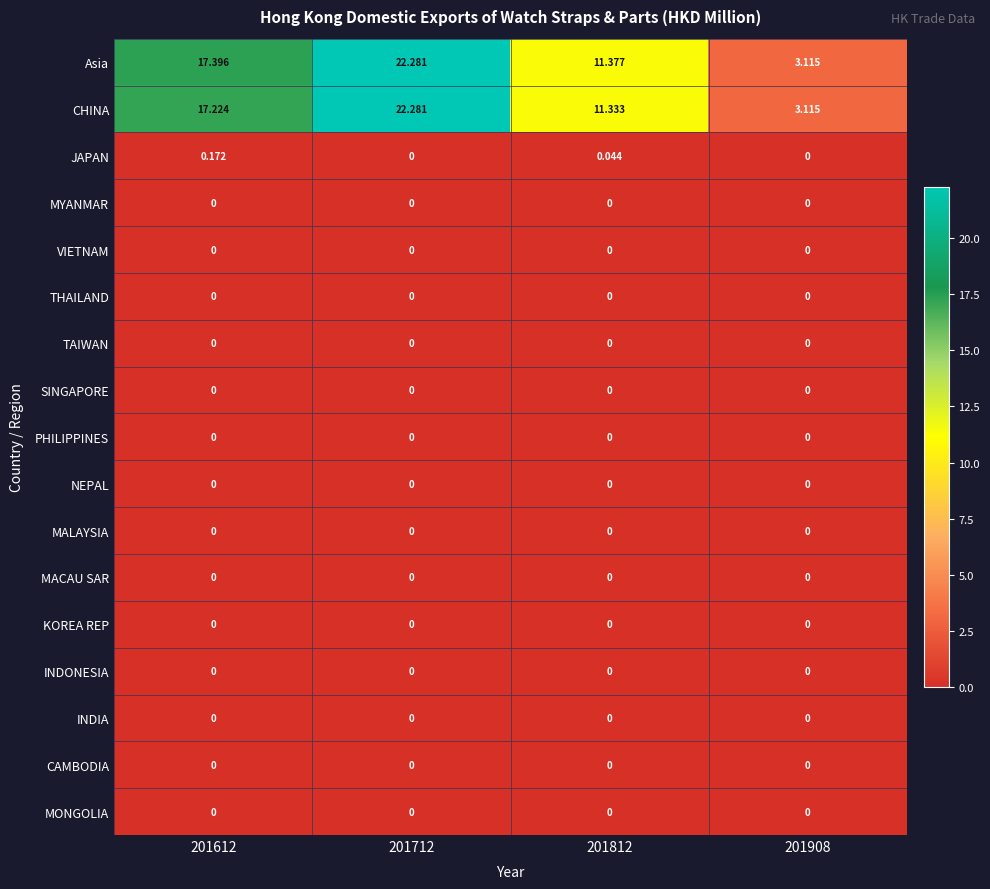

Between 201612 and 201812, which series saw the biggest shift?

Asia